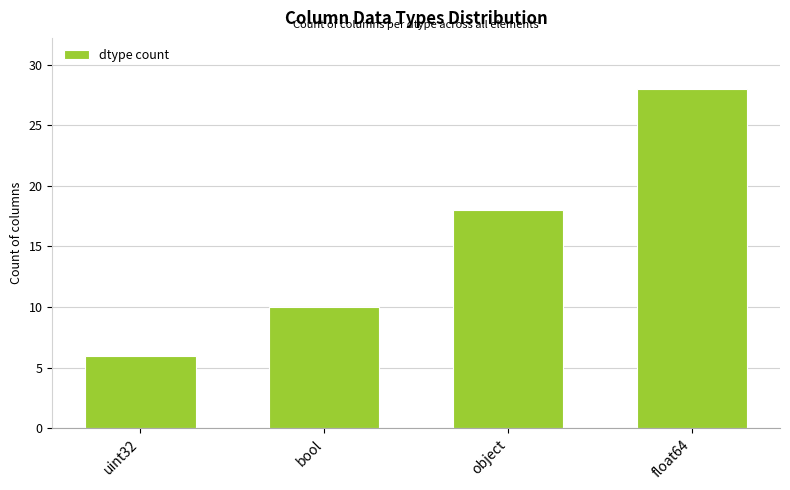

What is the ratio of the value at float64 to the value at object?

1.6